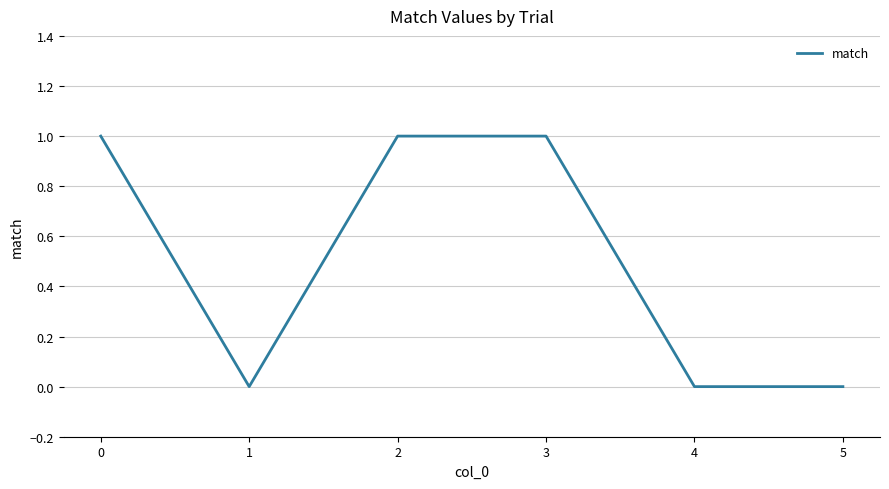

The chart shows a value of 0 at 1. True or false?

True